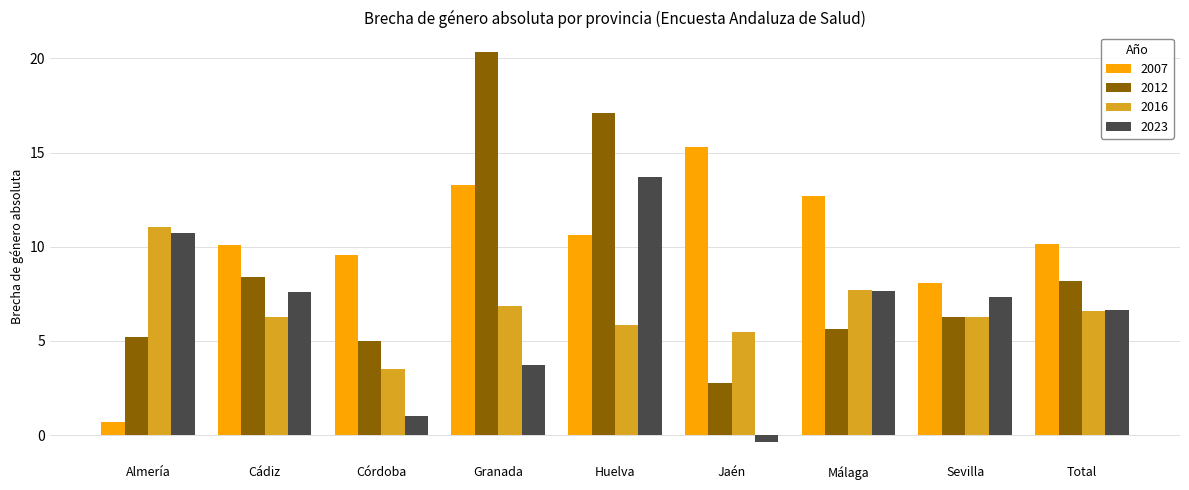

Which series has the widest spread of values?

2012